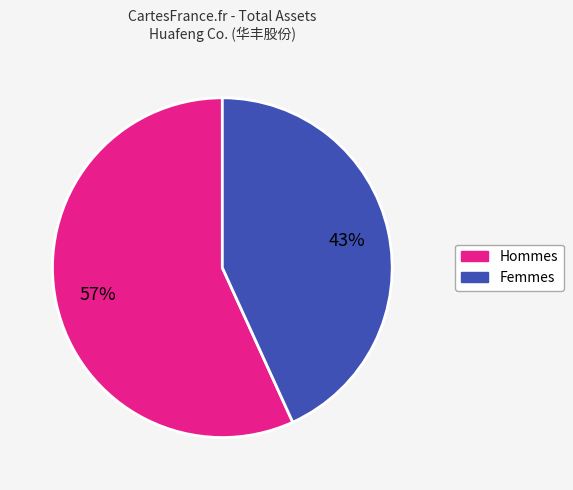

To the nearest percent, what is the average slice percentage?

50%